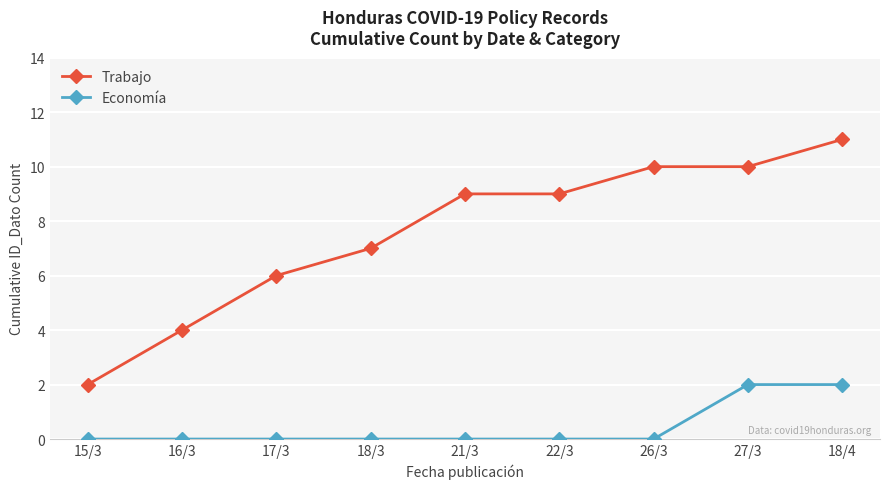

What is the value of the Trabajo point at the 3rd from the left?

6